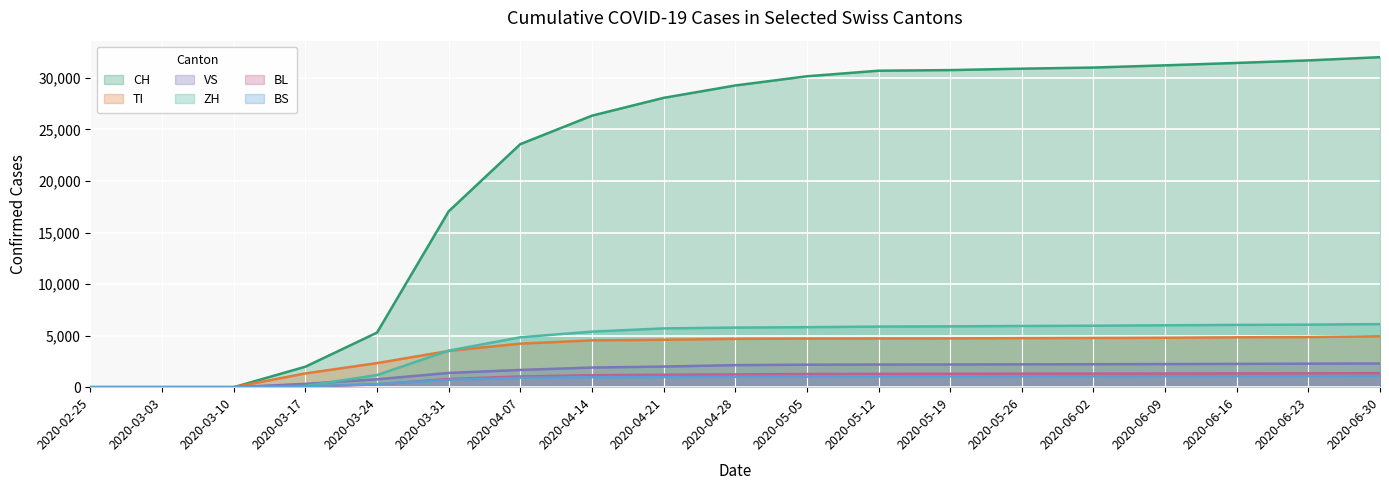

True or false: BL and ZH cross at least once.

False